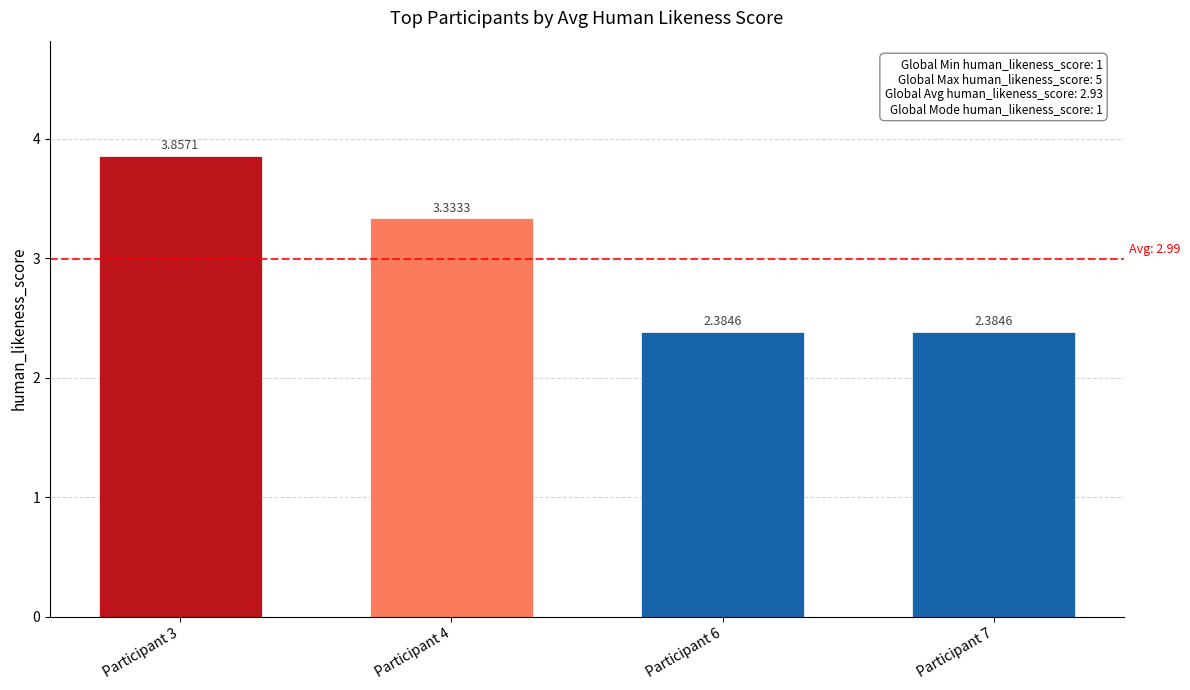

What is the sum of the values at Participant 4 and Participant 7?

5.7